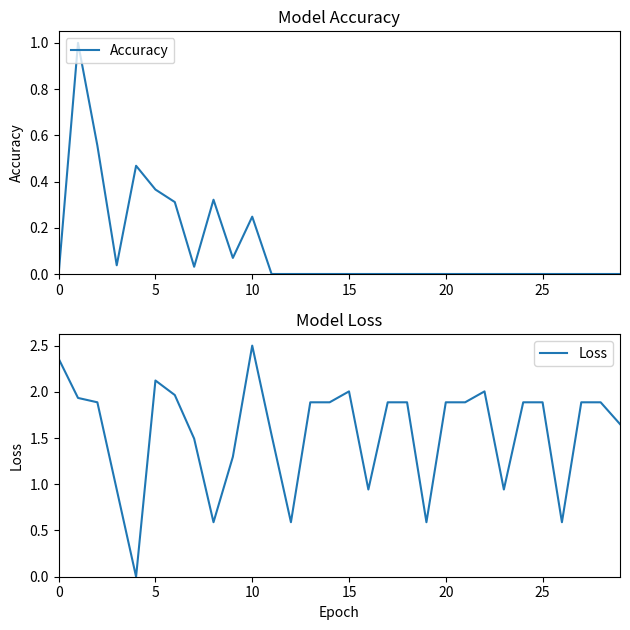

How many series are shown in this chart?

2